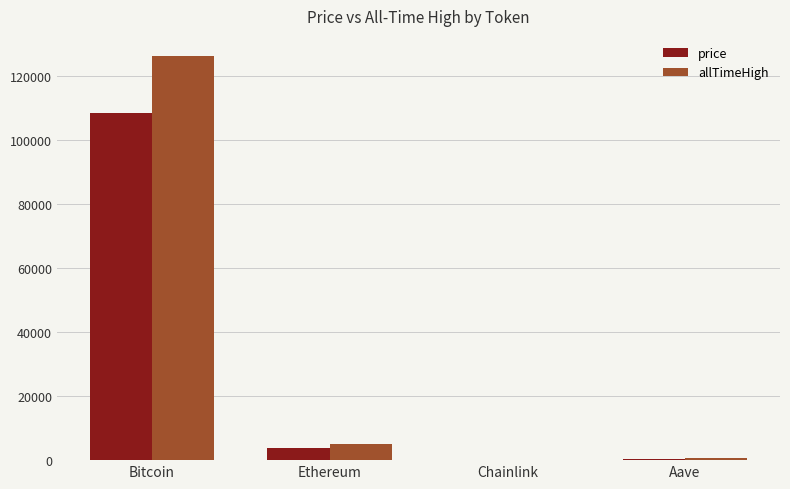

Which series has the largest total across all categories?

allTimeHigh